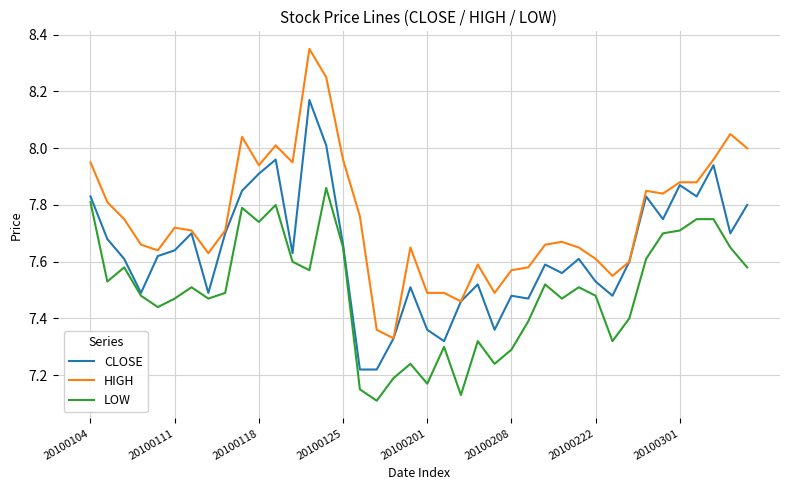

Which series has the largest range (max minus min)?

HIGH